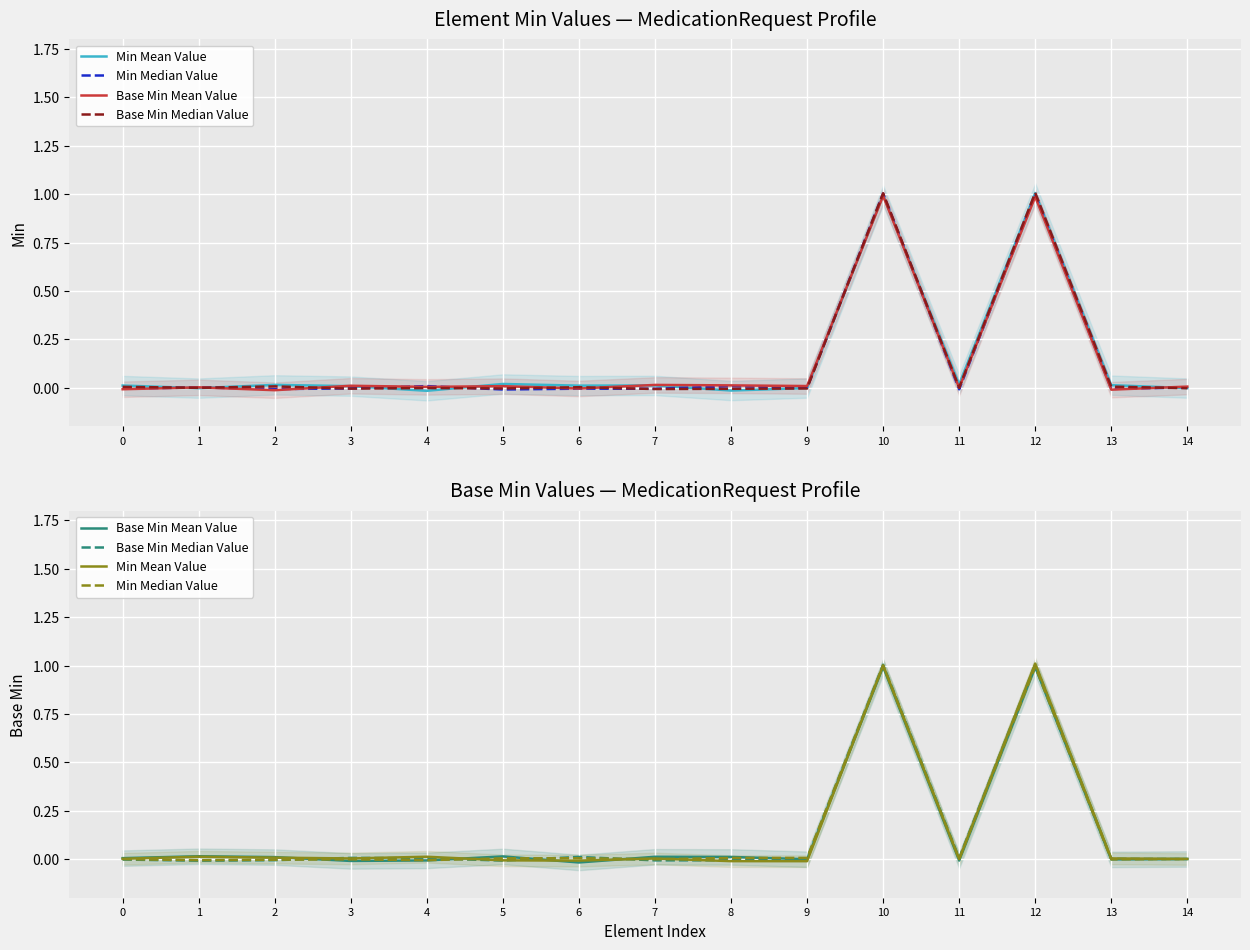

Rank the series at 14 from lowest to highest value.

Min Median Value, Base Min Median Value, Base Min Mean Value, Min Mean Value